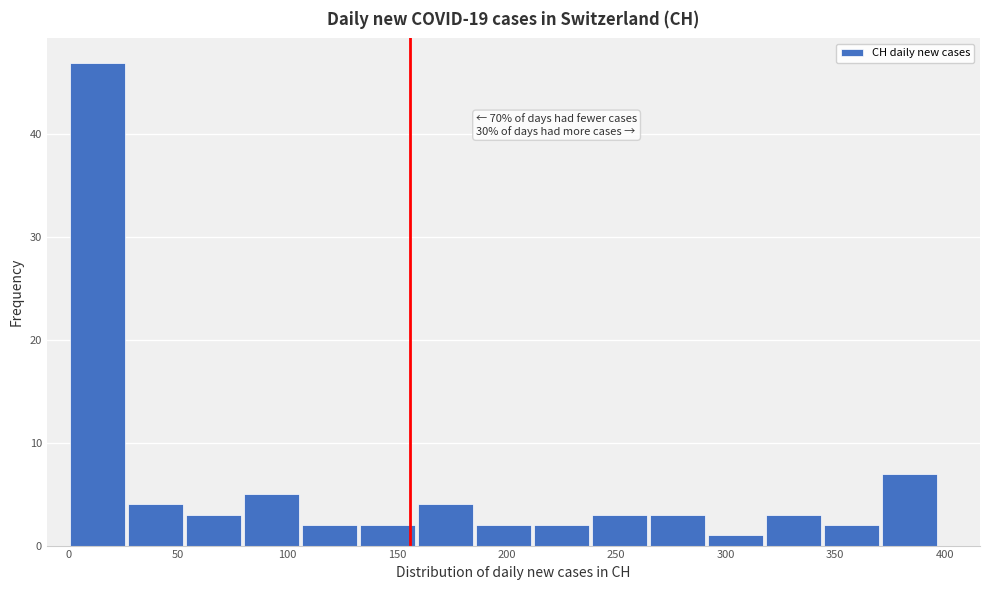

Which range on the x-axis has the tallest bar?

0 to 25